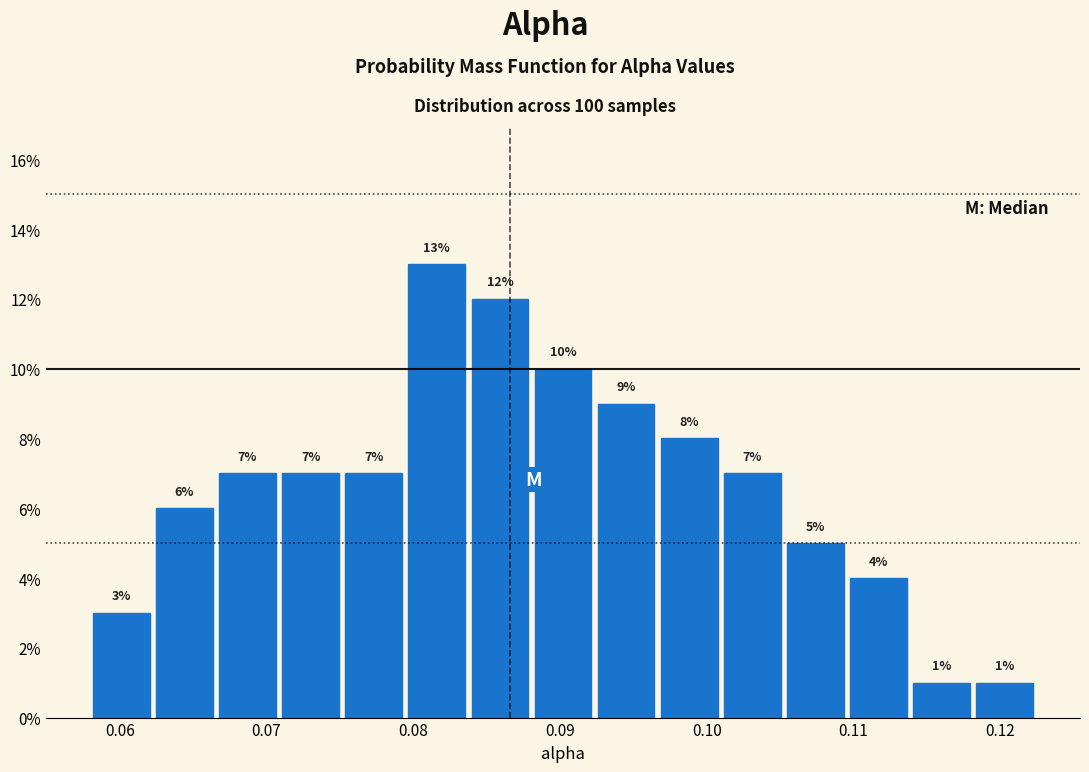

Over which range of the x-axis is the bar tallest?

0.080 to 0.084